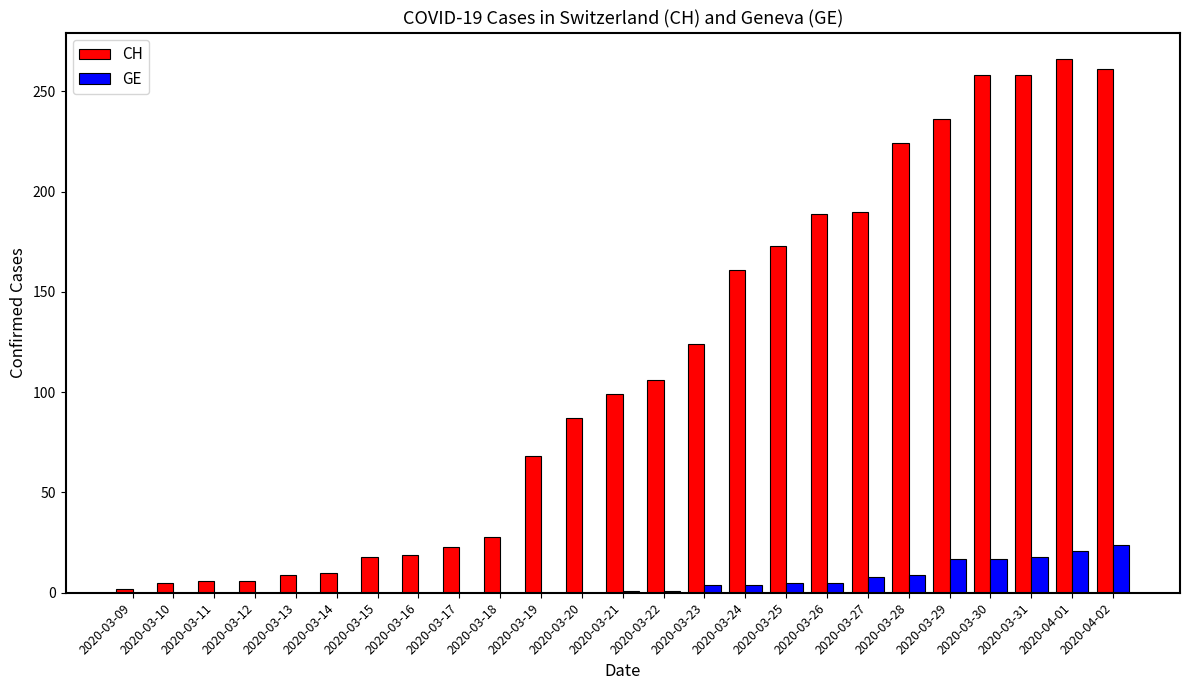

Between 2020-03-26 and 2020-03-29, which series saw the biggest shift?

CH